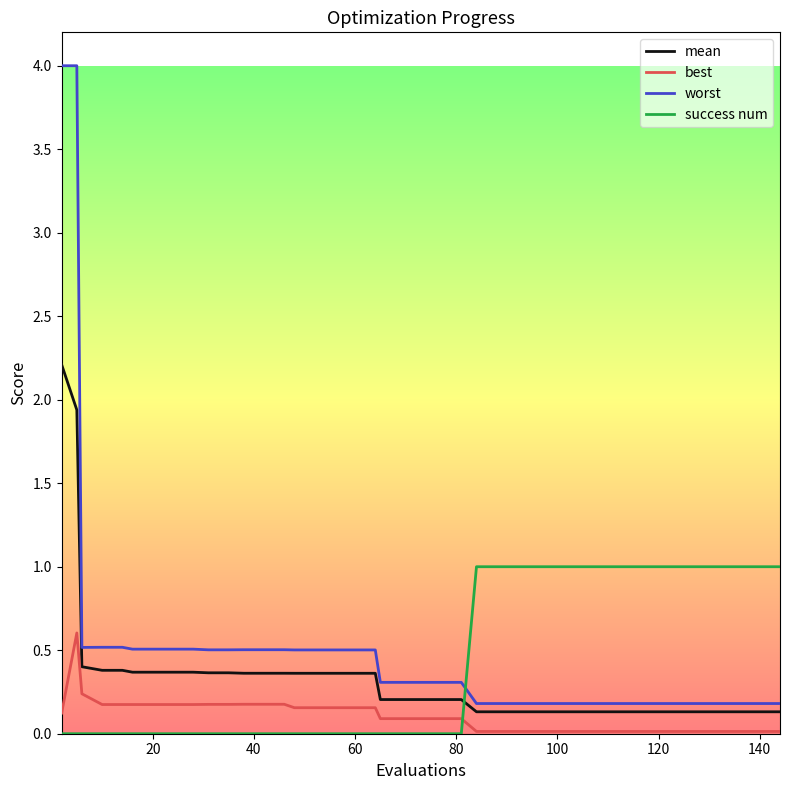

True or false: worst and best cross at least once.

False